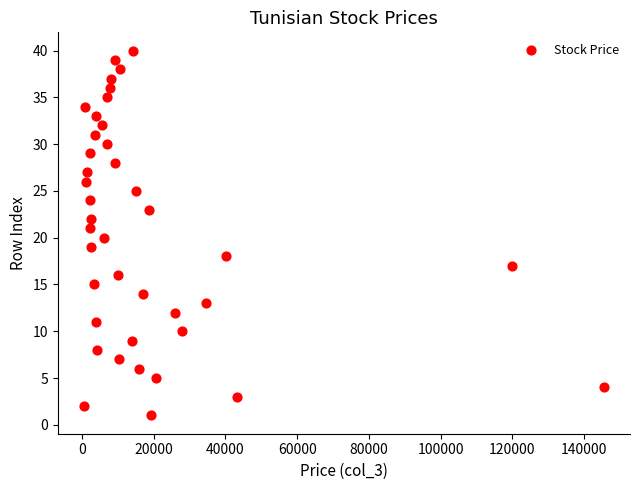

What is the range of Y values (max minus min)?

39